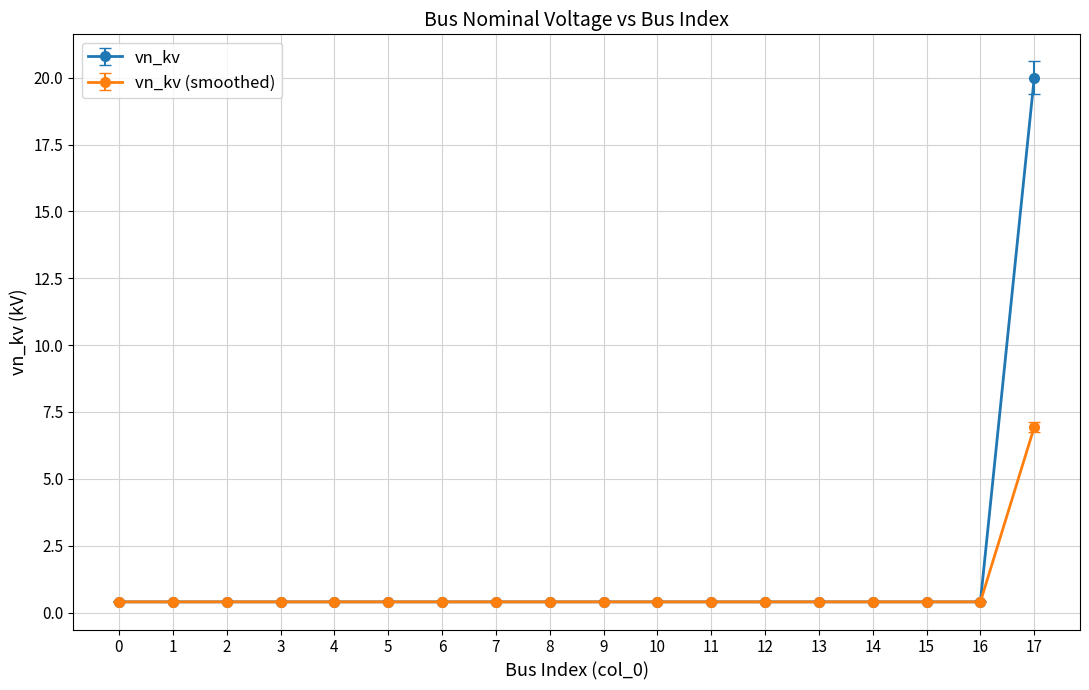

Does the chart have visible grid lines?

Yes